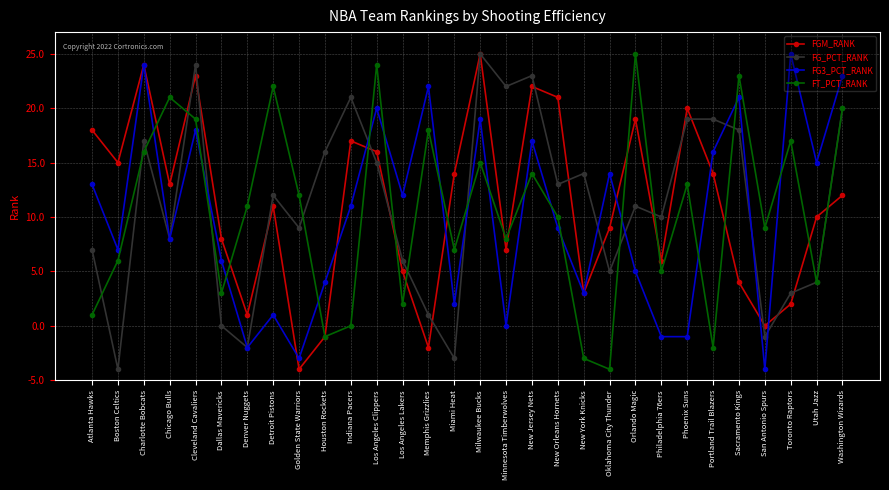

What are all the series names shown in the legend?

FGM_RANK, FG_PCT_RANK, FG3_PCT_RANK, FT_PCT_RANK